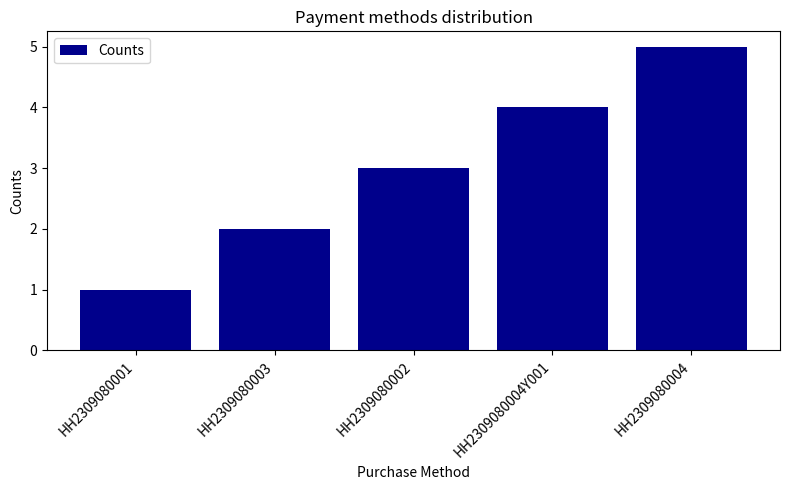

Are the bars grouped side by side (vs. stacked)?

No